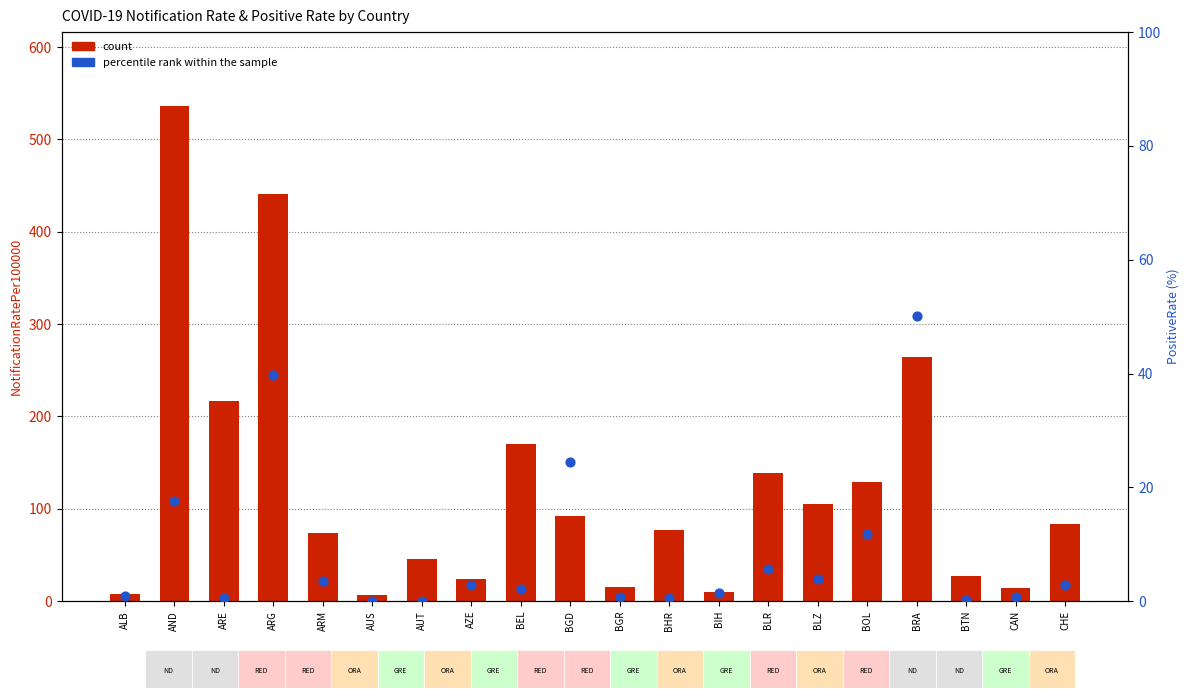

Which series reaches the maximum Y coordinate?

count